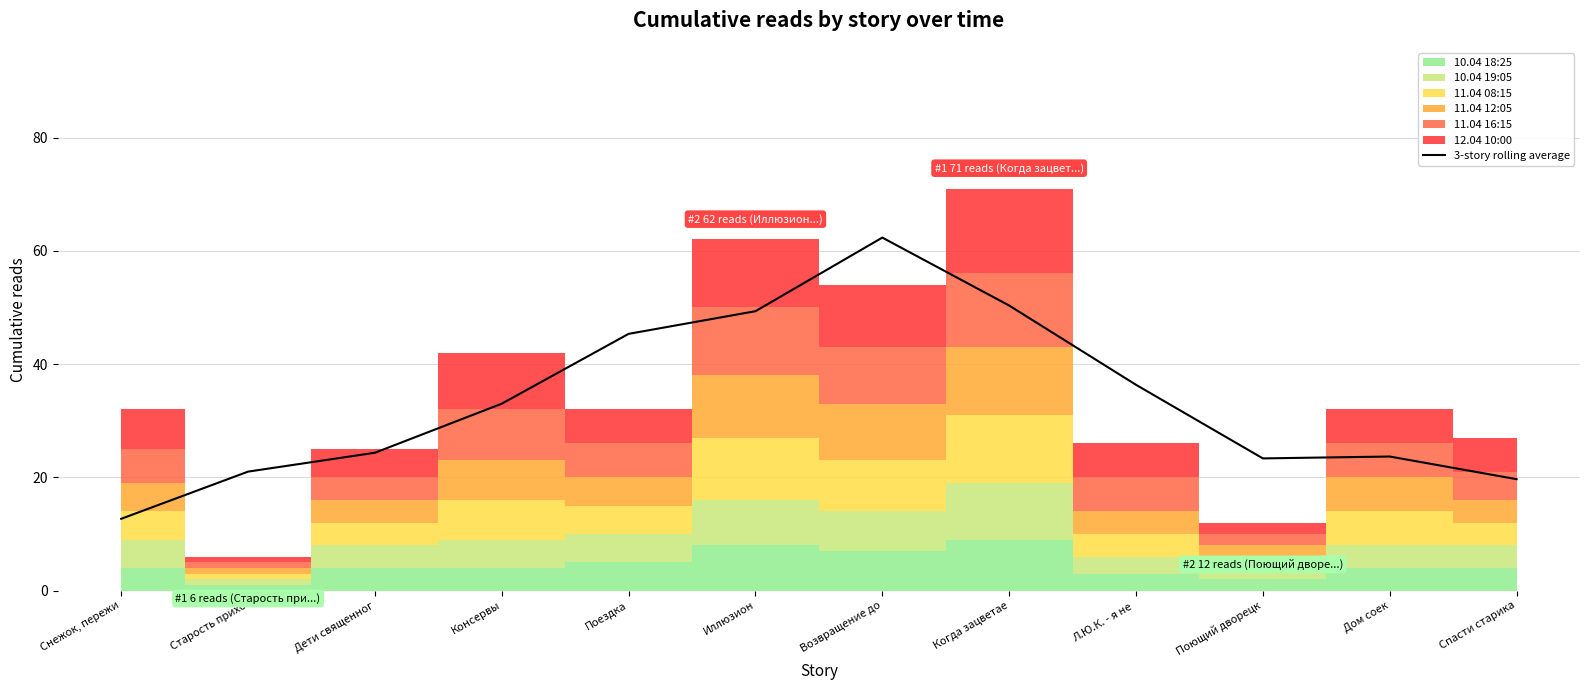

The value of 3-story rolling average at Иллюзион is 24.1. True or false?

False